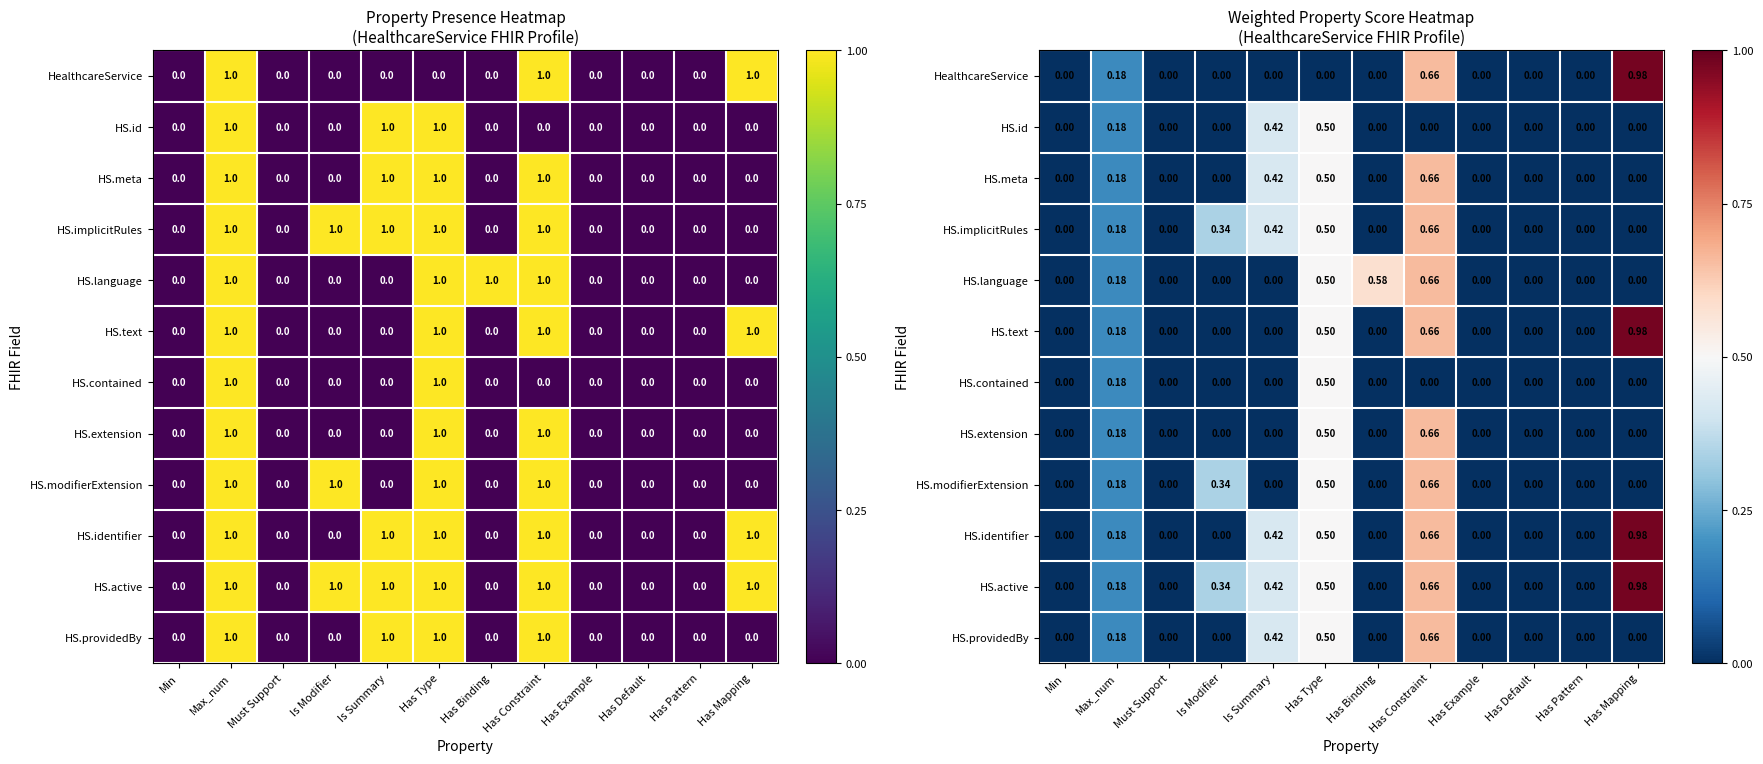

What is the difference between the maximum and minimum values in the HS.active series?

1.0